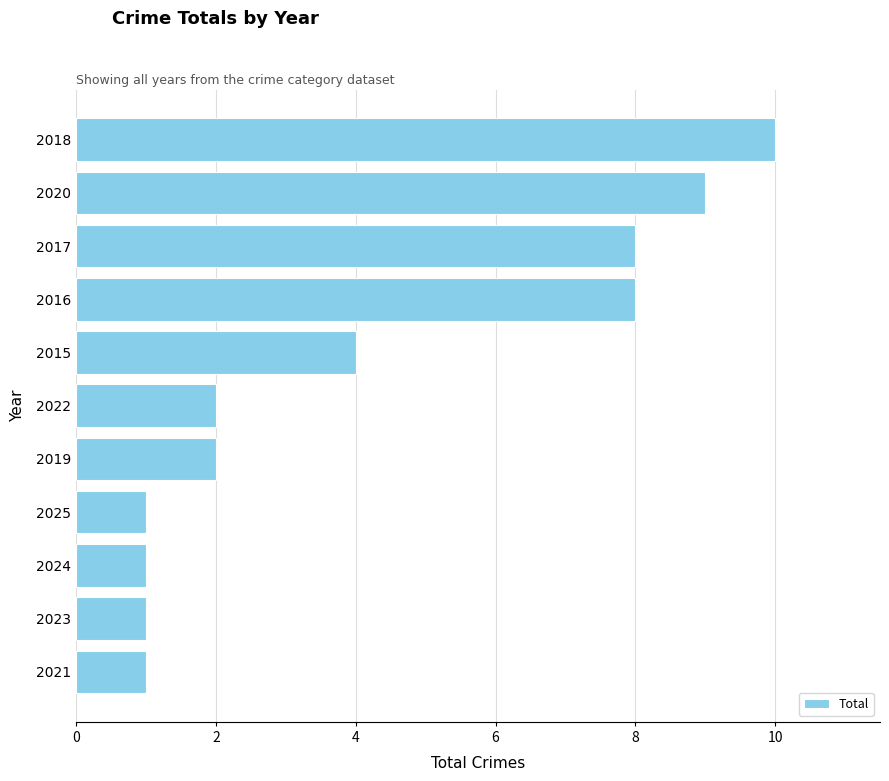

Where is the data nearest to the value 5?

2015